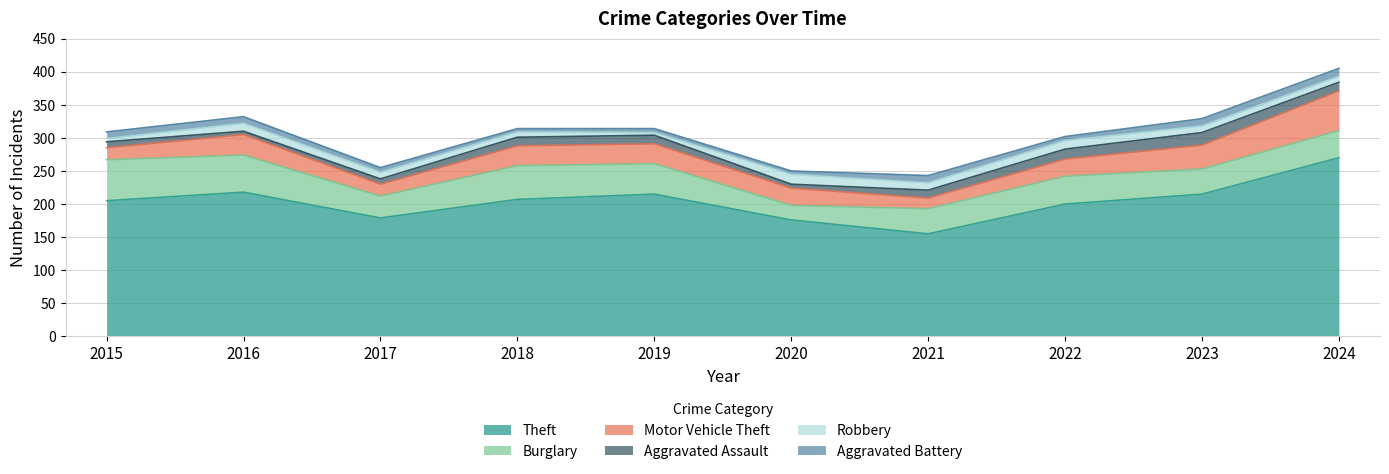

At which category is the sum across all series the highest?

2024